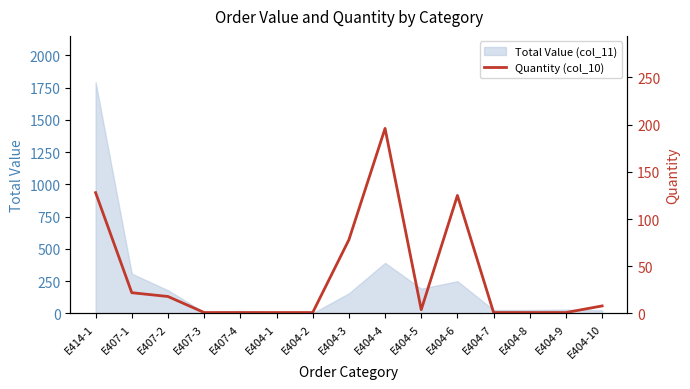

True or false: there are more than 0 points higher than both neighbors.

True